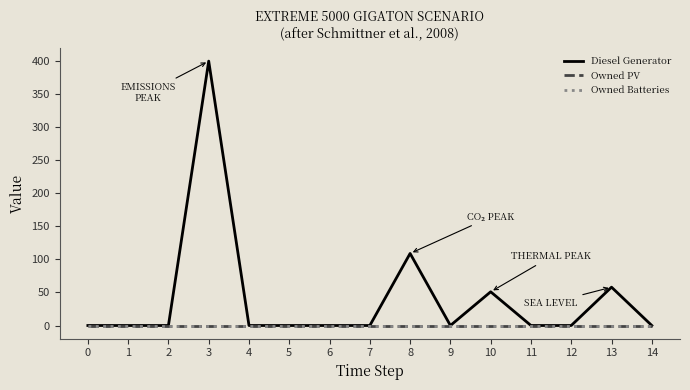

Which category has the highest value across all series?

3